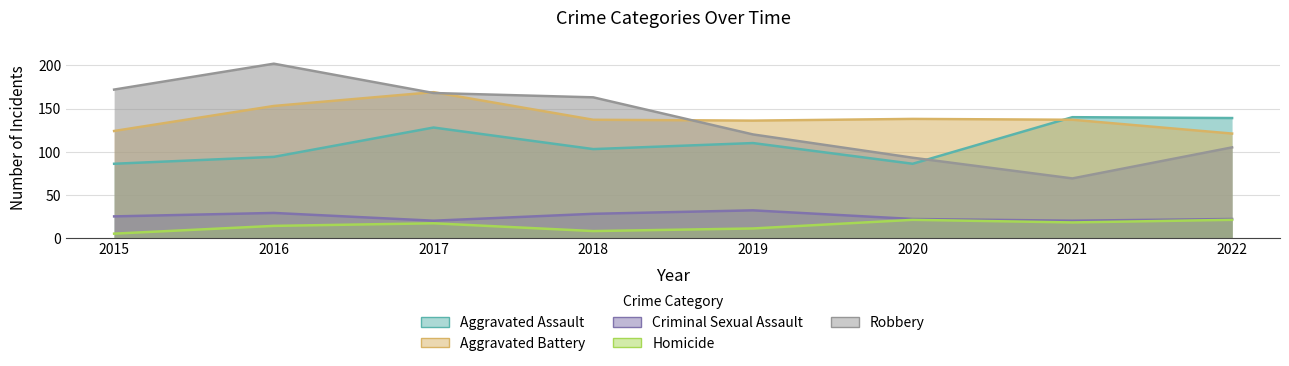

What is the difference between the maximum and minimum values in the Criminal Sexual Assault series?

12